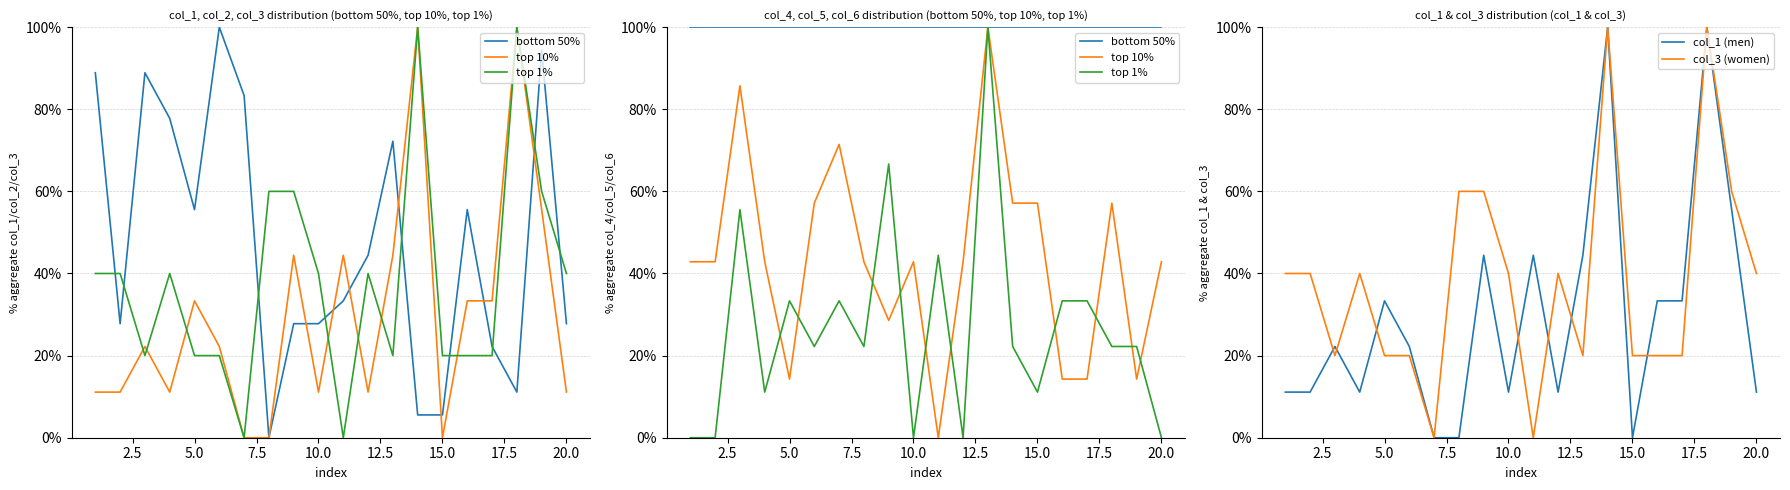

Count the top 1% values in the range 0 to 1.

20